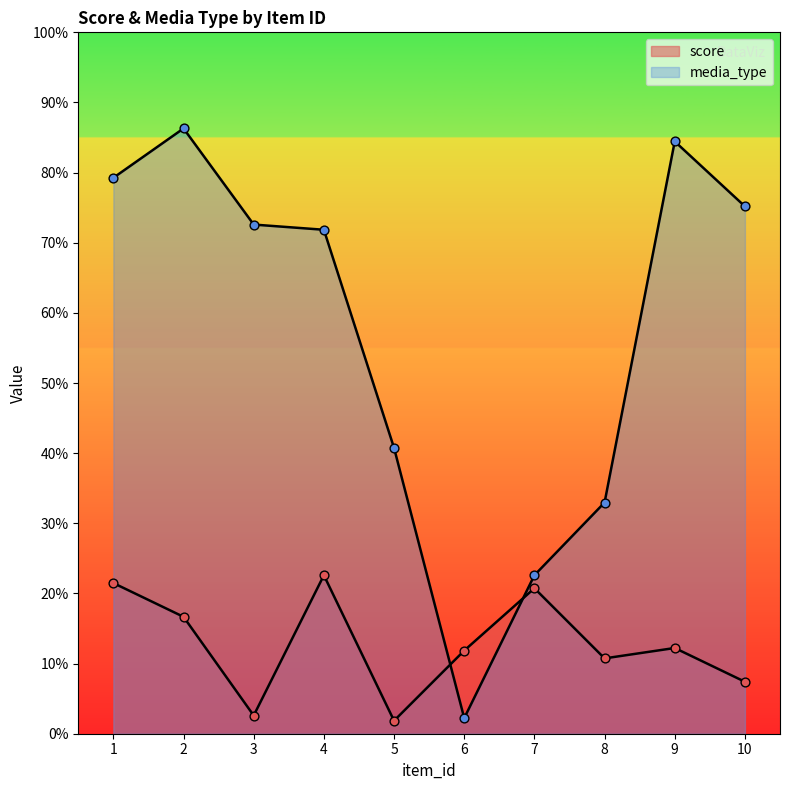

Which series has the largest total across all categories?

media_type